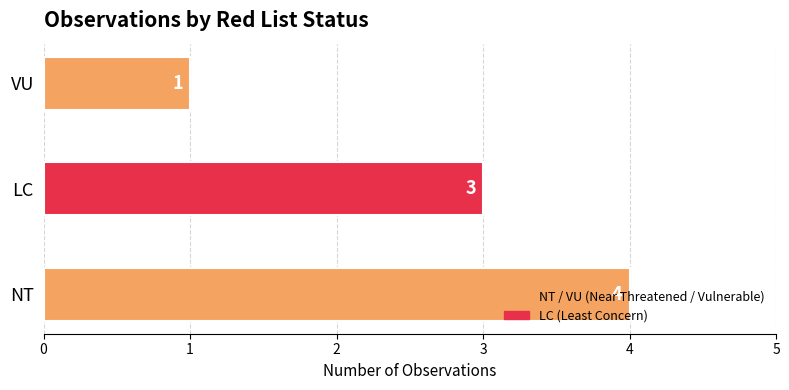

Which label corresponds to the smallest value in the chart?

VU